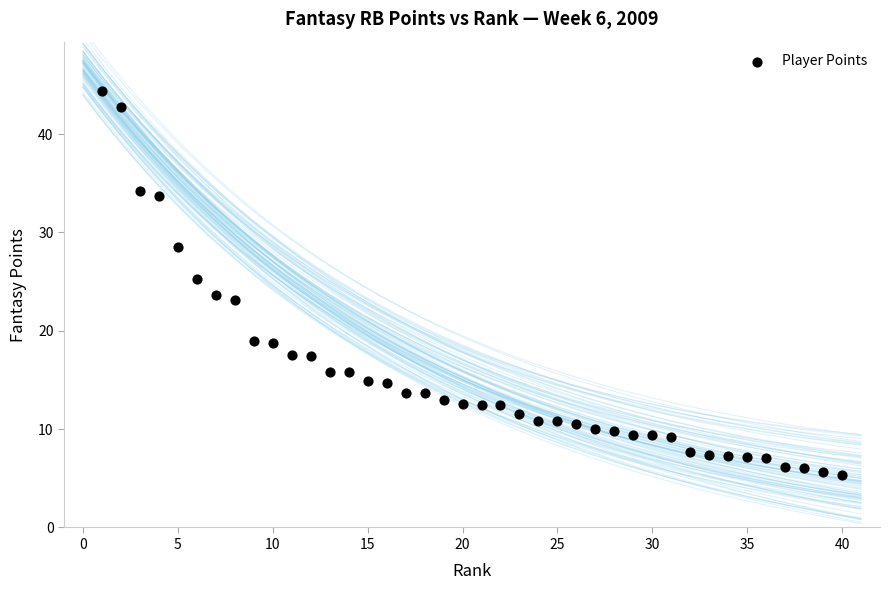

What is the range of Y values (max minus min)?

39.1